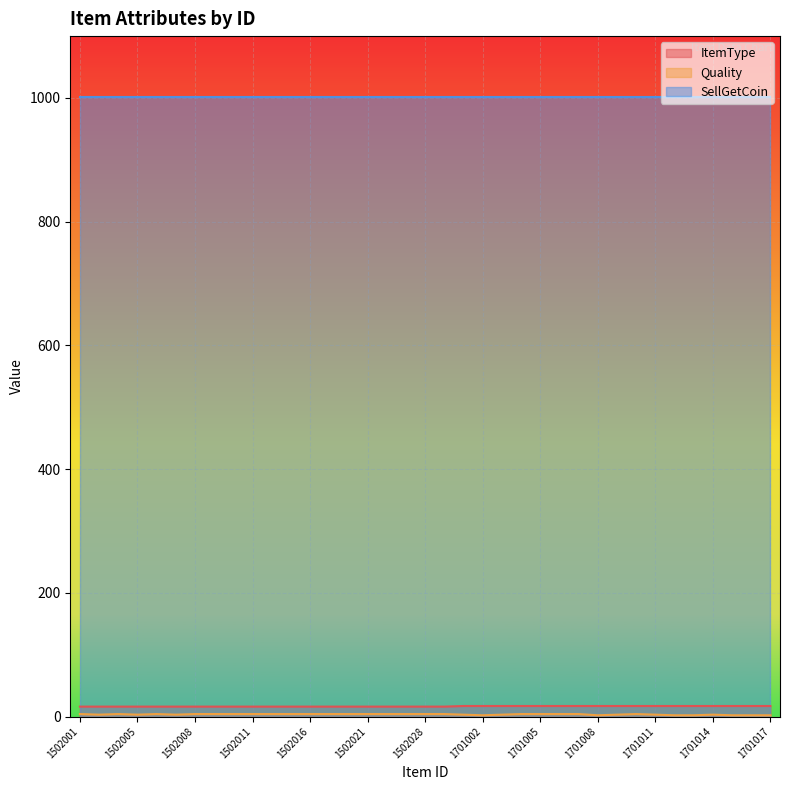

Which series has the largest total across all categories?

SellGetCoin